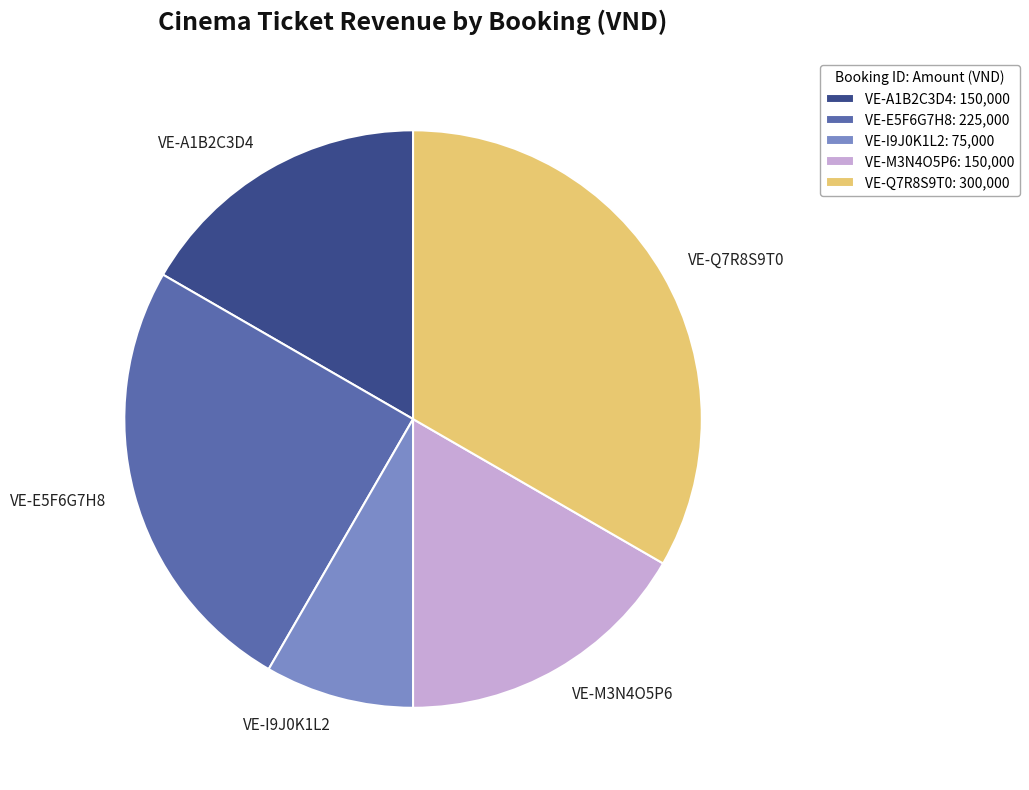

Combined, do VE-A1B2C3D4 and VE-E5F6G7H8 account for over 50%?

No